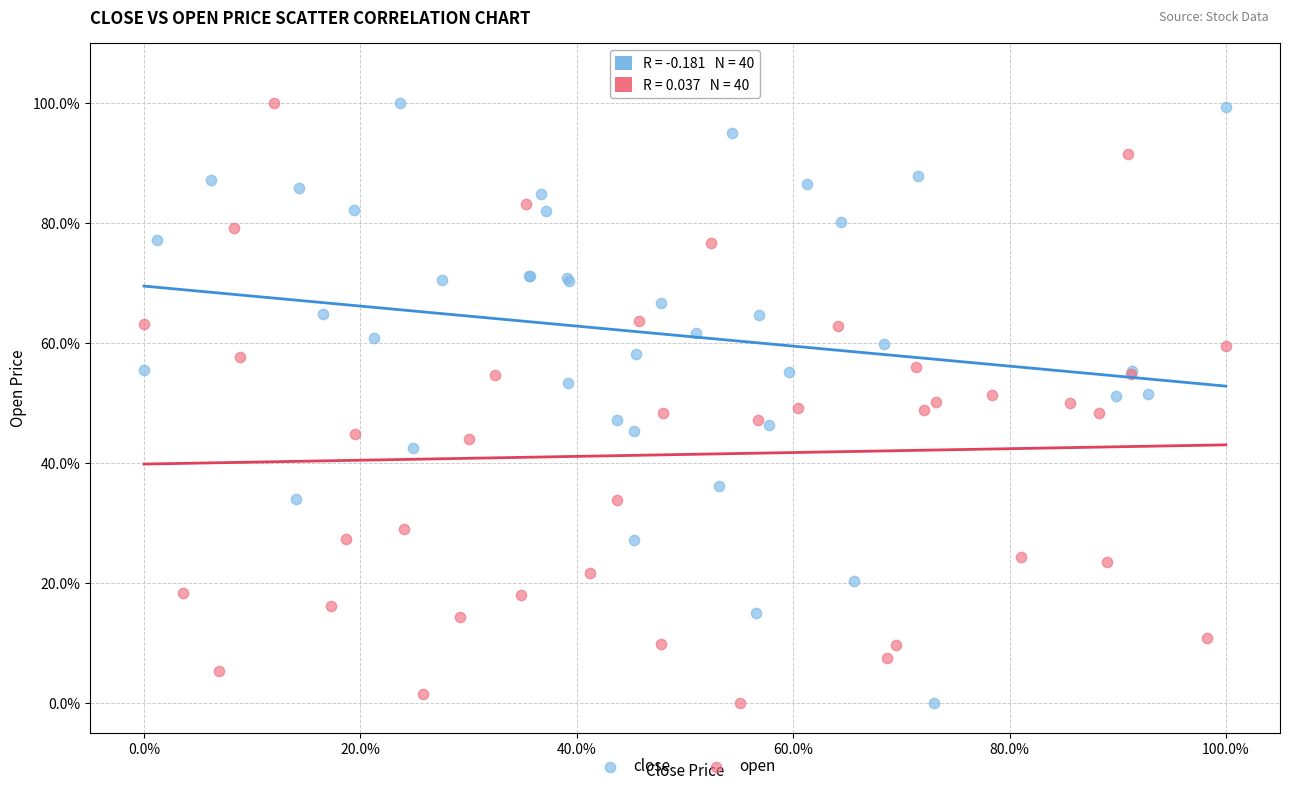

What are all the series names shown in the legend?

close, open